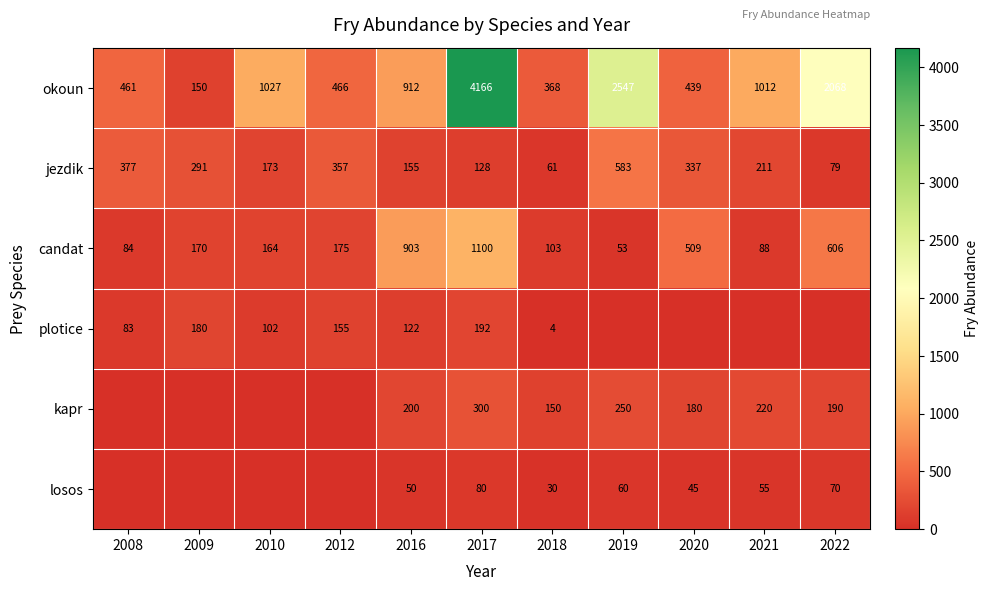

Is it true that kapr equals 200 at 2016?

True